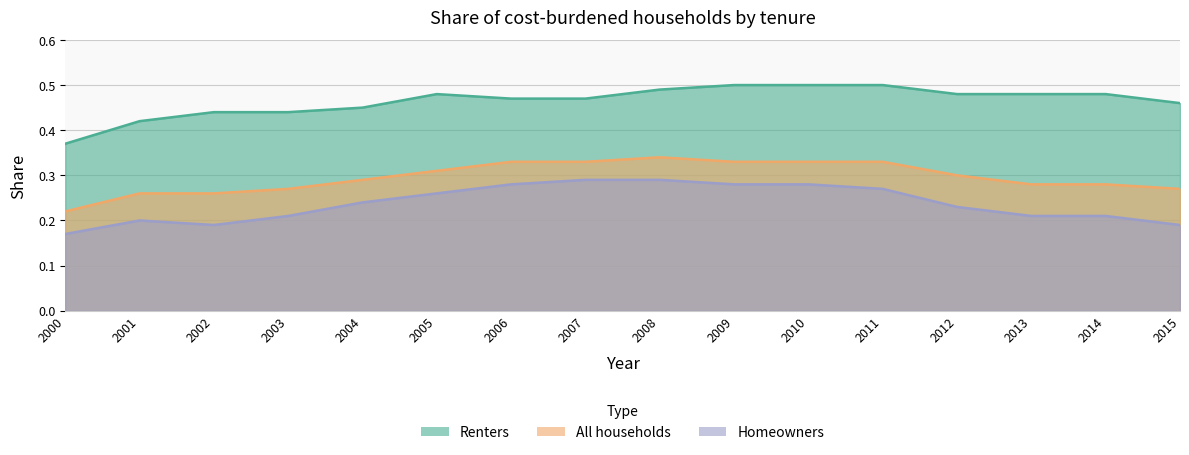

At which category does the chart reach its minimum across all series?

2000